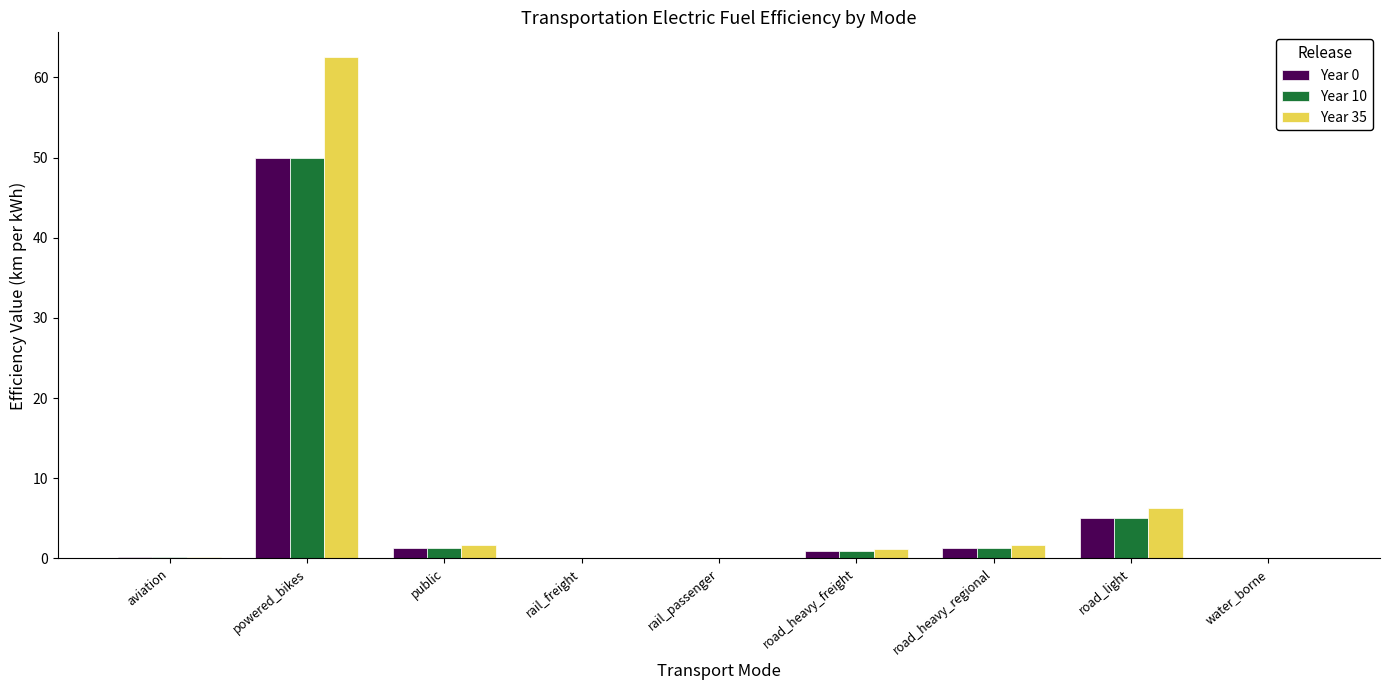

The Year 0 series shows 0.0 at water_borne. True or false?

True